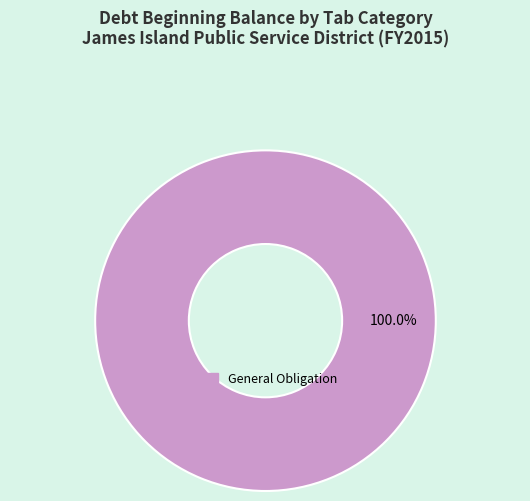

Is there a majority slice in this chart?

Yes